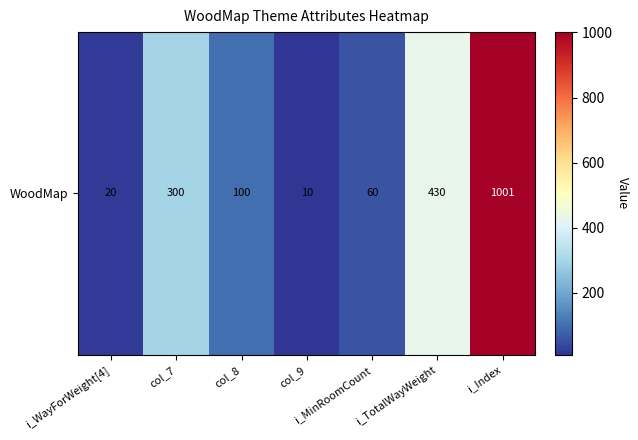

At which category does the chart reach its minimum across all series?

col_9